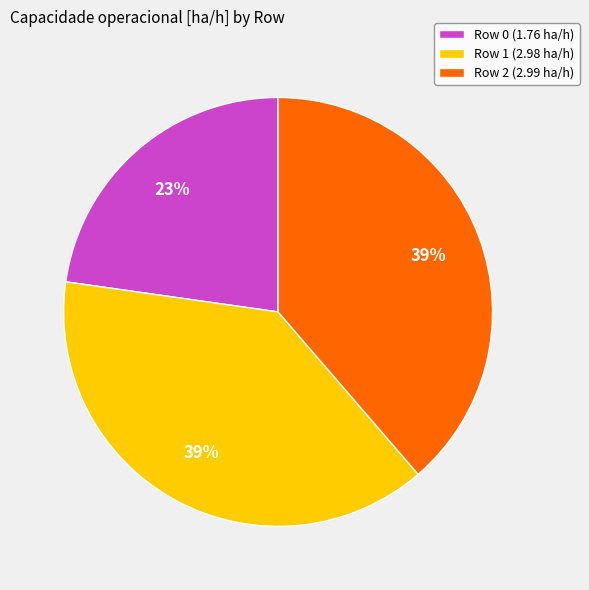

Combined, do Row 2 (2.99 ha/h) and Row 1 (2.98 ha/h) account for over 50%?

Yes